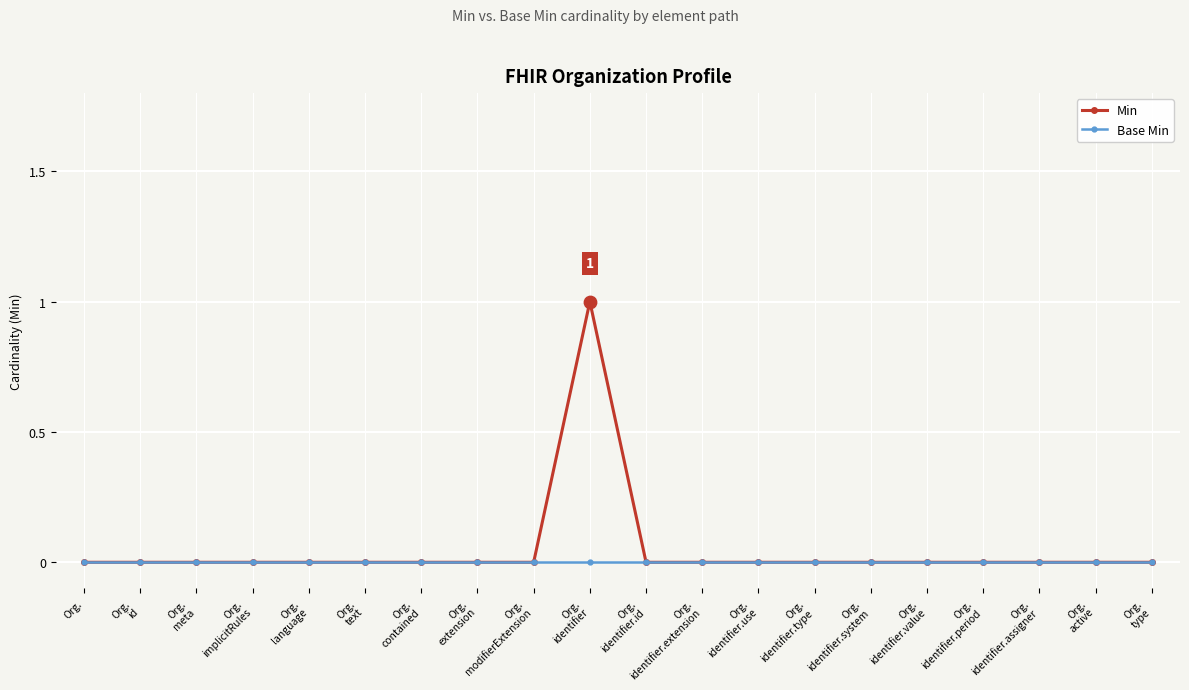

Rank the series by their maximum value, from highest to lowest.

Min, Base Min